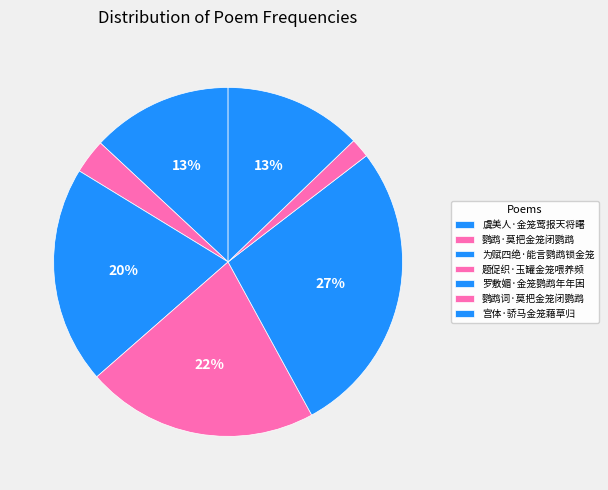

To the nearest percent, what is the difference between the 宫体·骄马金笼藉草归 and 鹦鹉词·莫把金笼闭鹦鹉 slice percentages?

11%